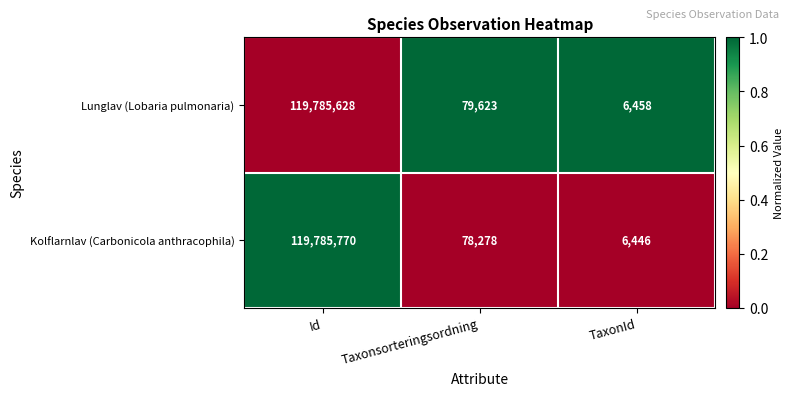

The value of Lunglav (Lobaria pulmonaria) at TaxonId is 6458. True or false?

True